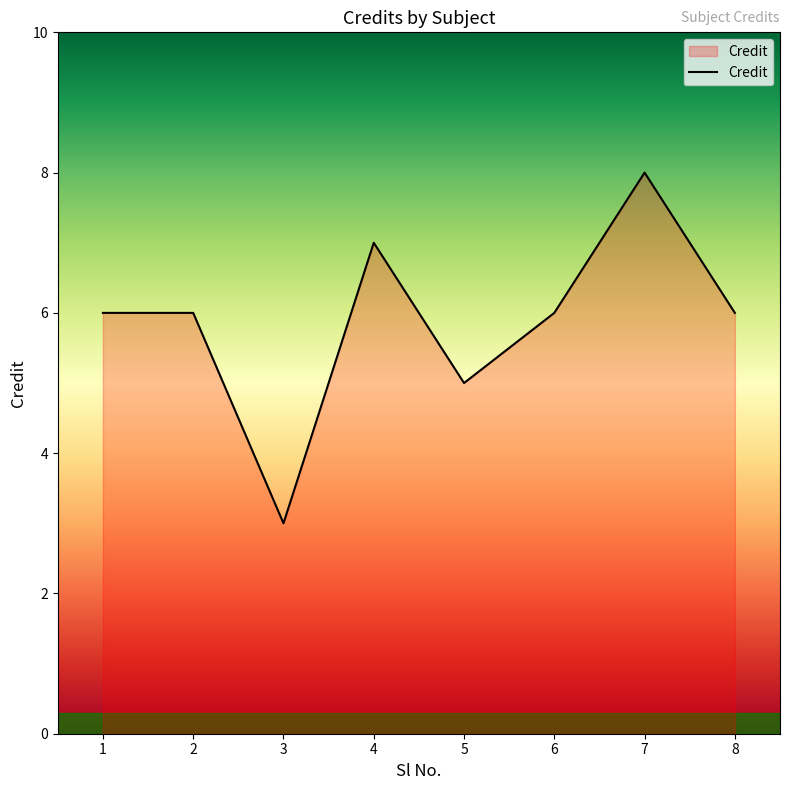

Is it true that the value at 2 is 2?

False